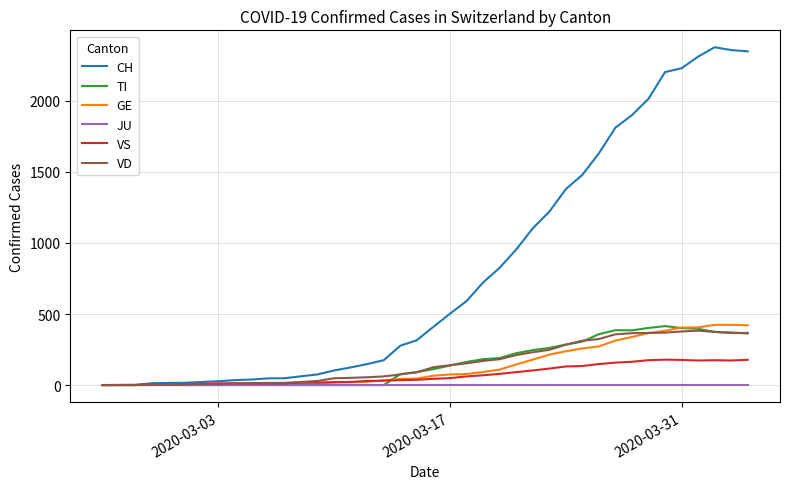

Which series has the largest range (max minus min)?

CH